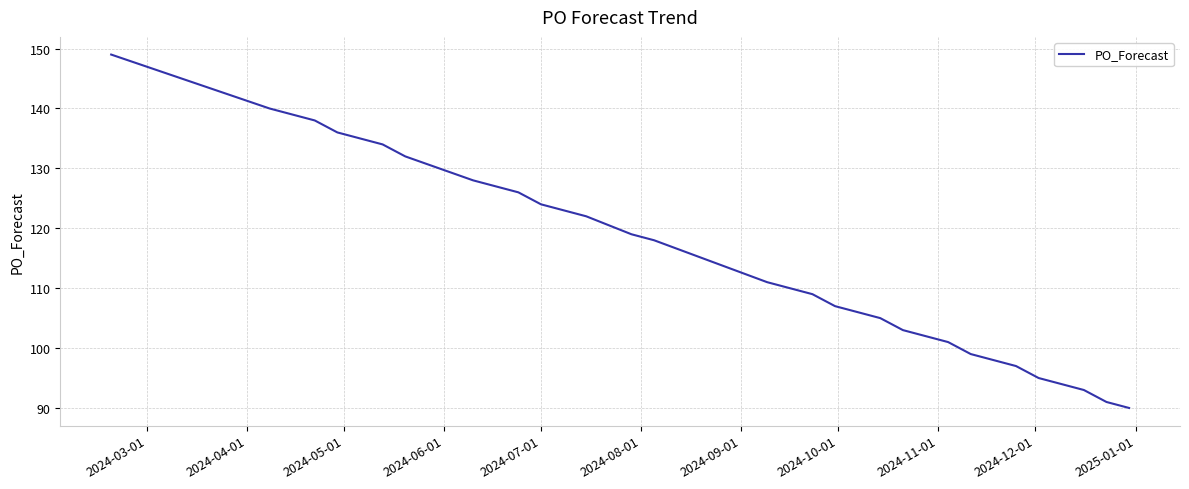

How many series are shown in this chart?

1